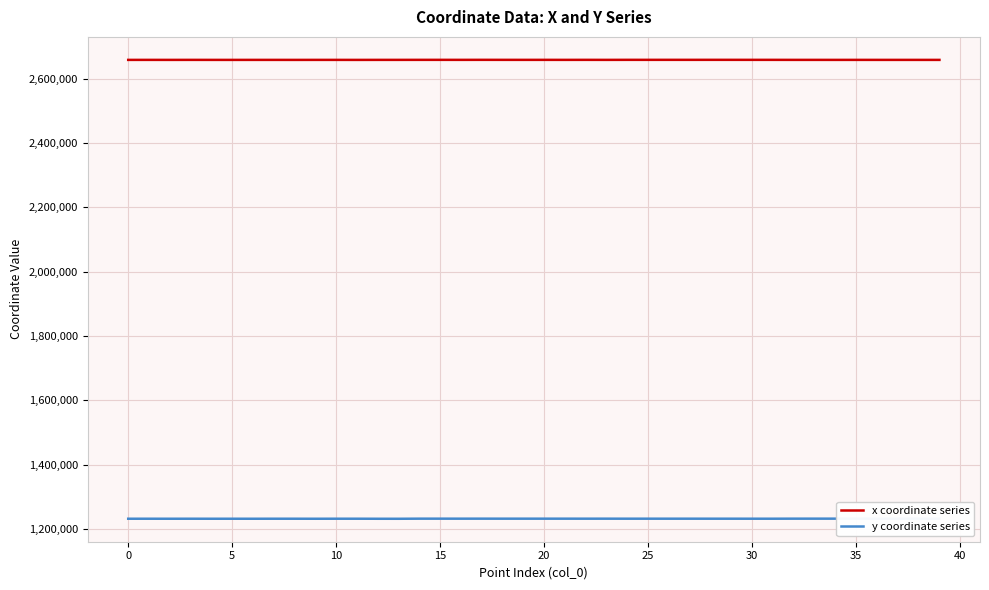

True or false: x coordinate series and y coordinate series intersect in this chart.

False